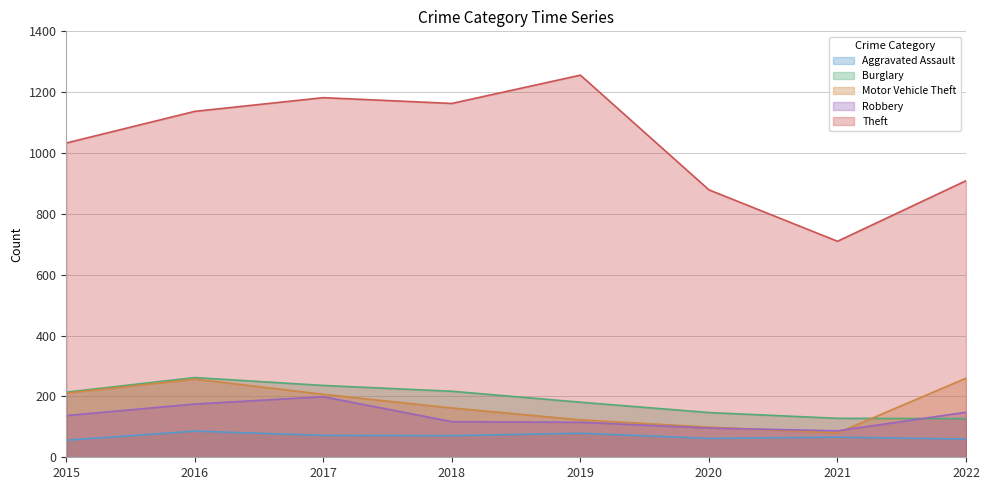

Reading left to right, list all the values displayed in this chart.

Aggravated Assault: 56	86	72	71	79	62	66	60
Burglary: 214	262	236	217	181	147	128	127
Motor Vehicle Theft: 211	257	207	162	123	99	80	260
Robbery: 137	175	199	117	115	96	87	148
Theft: 1033	1137	1182	1163	1256	879	710	909